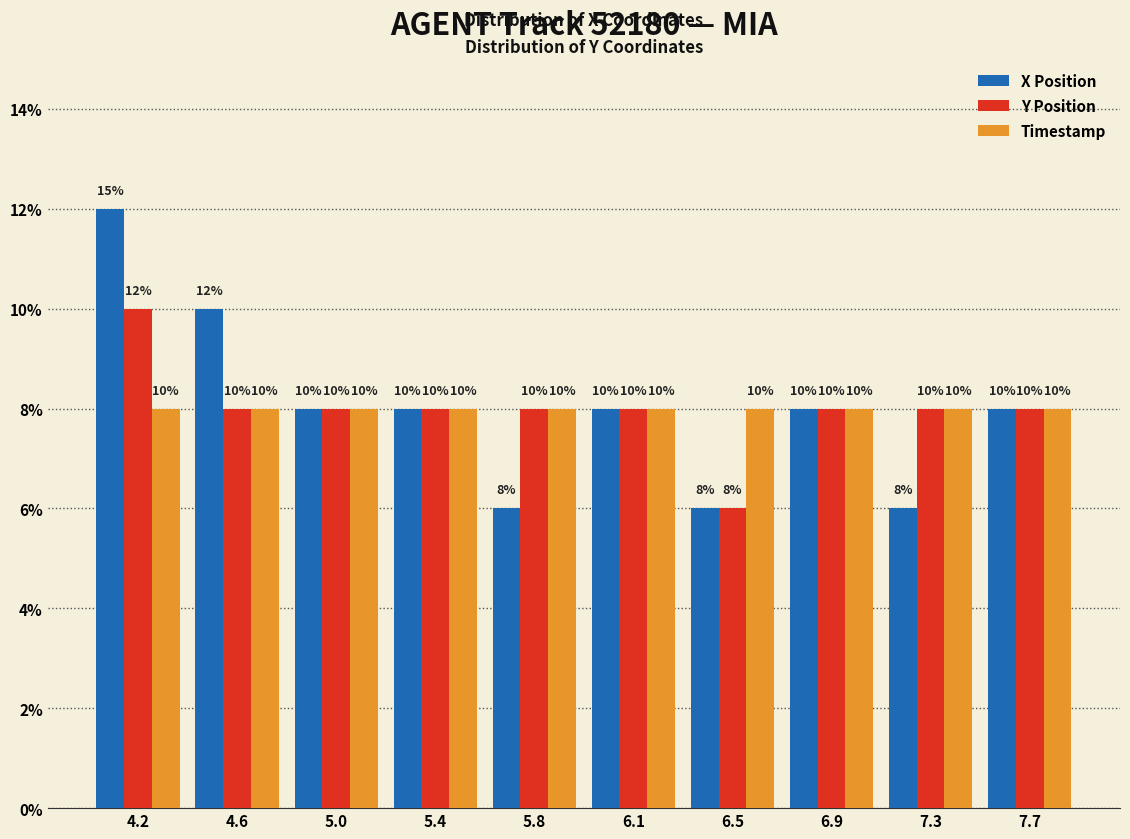

Does the chart contain any negative values?

No